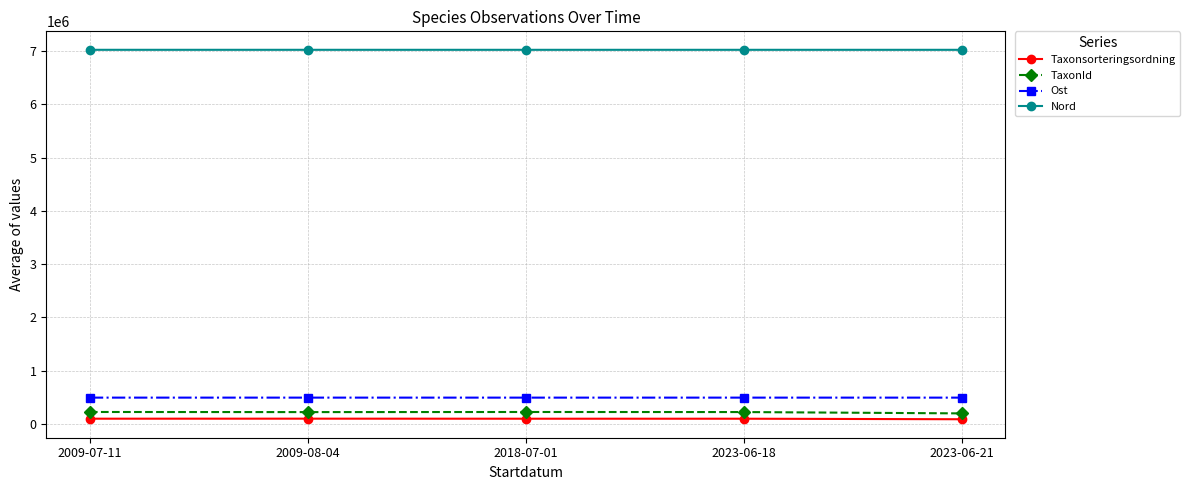

What is the maximum value shown in the chart?

7023188